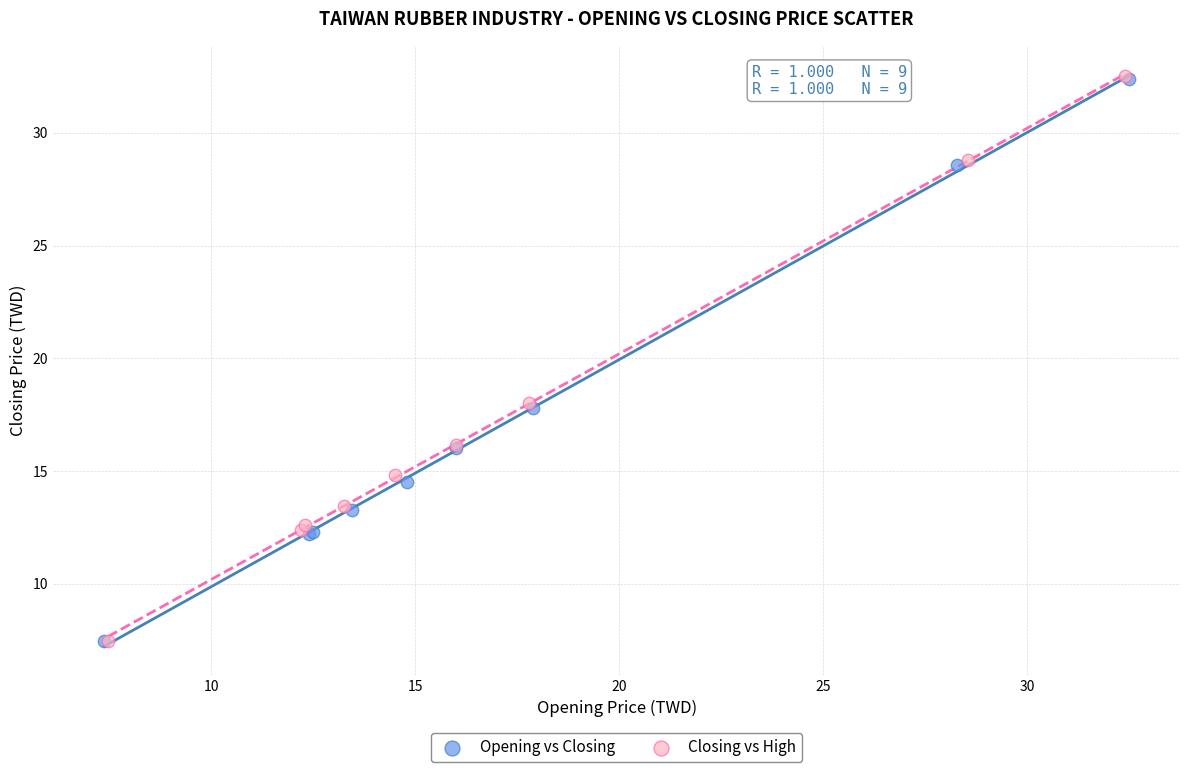

Which series has the largest Y range (max minus min)?

Closing vs High